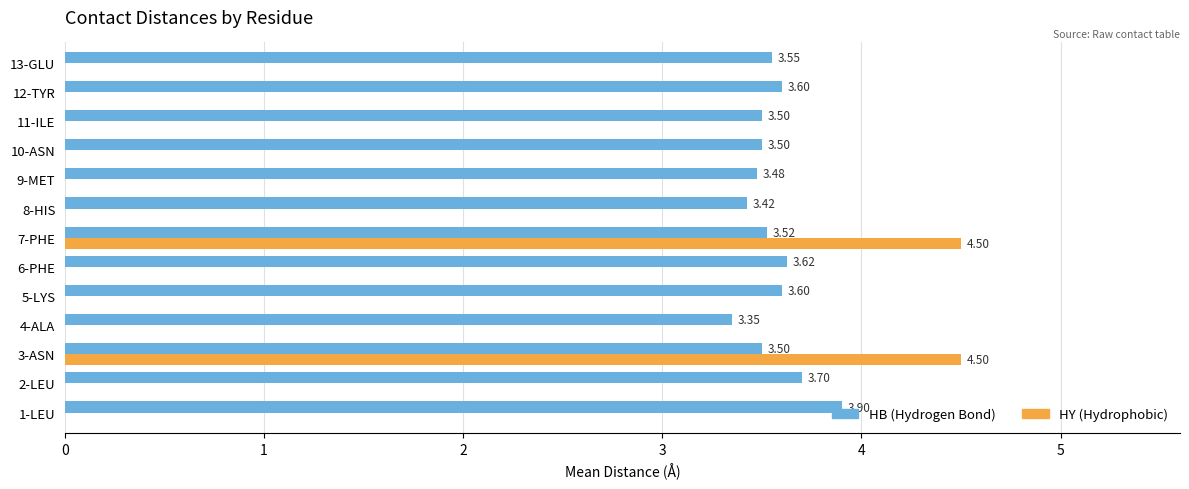

At which category is the sum across all series the highest?

7-PHE